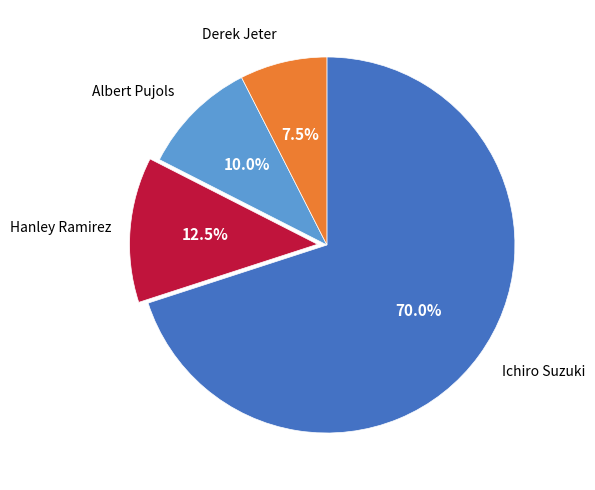

Which category accounts for the majority?

Ichiro Suzuki